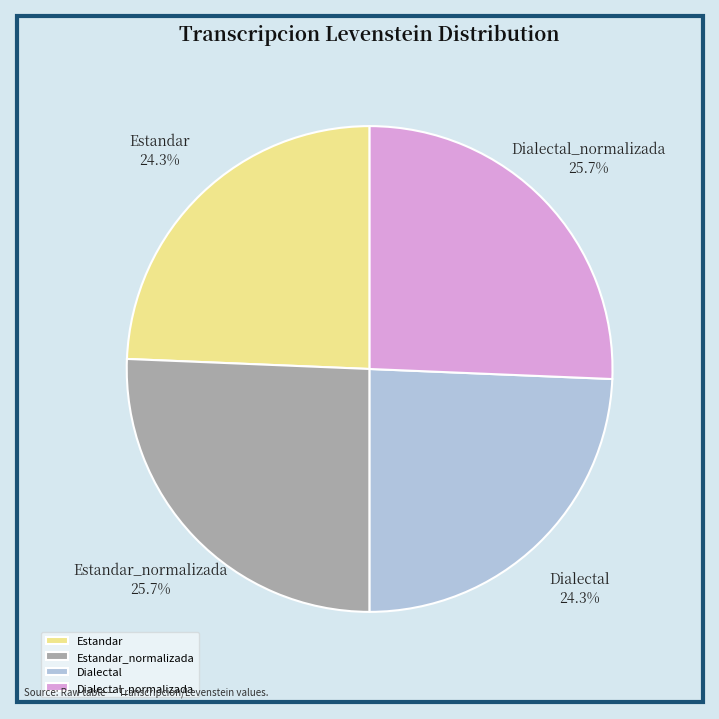

To the nearest percent, what is the combined percentage of Dialectal and Estandar_normalizada?

50%